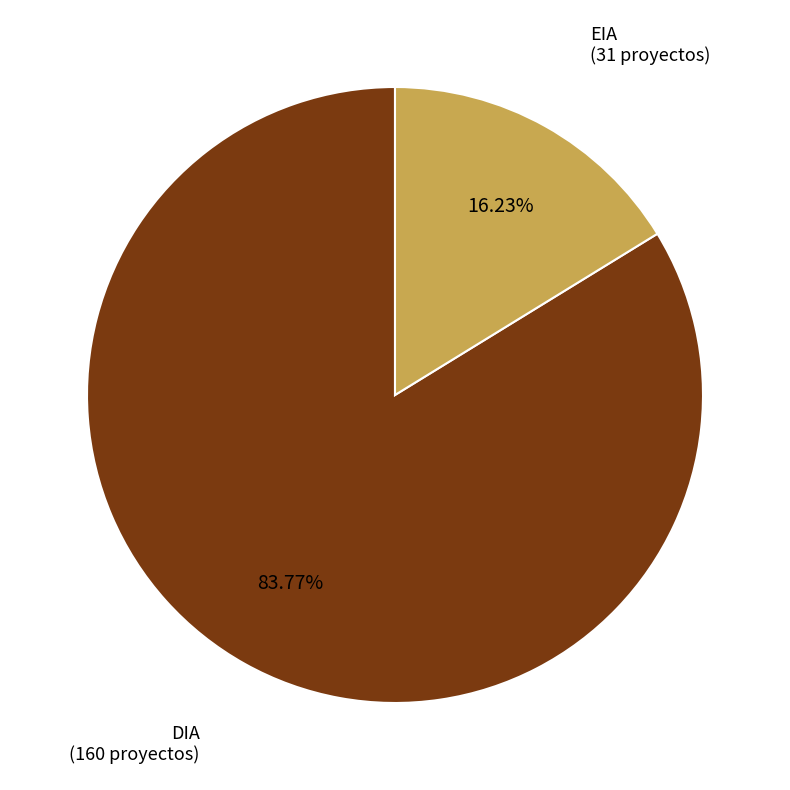

Count the number of slices in the pie.

2